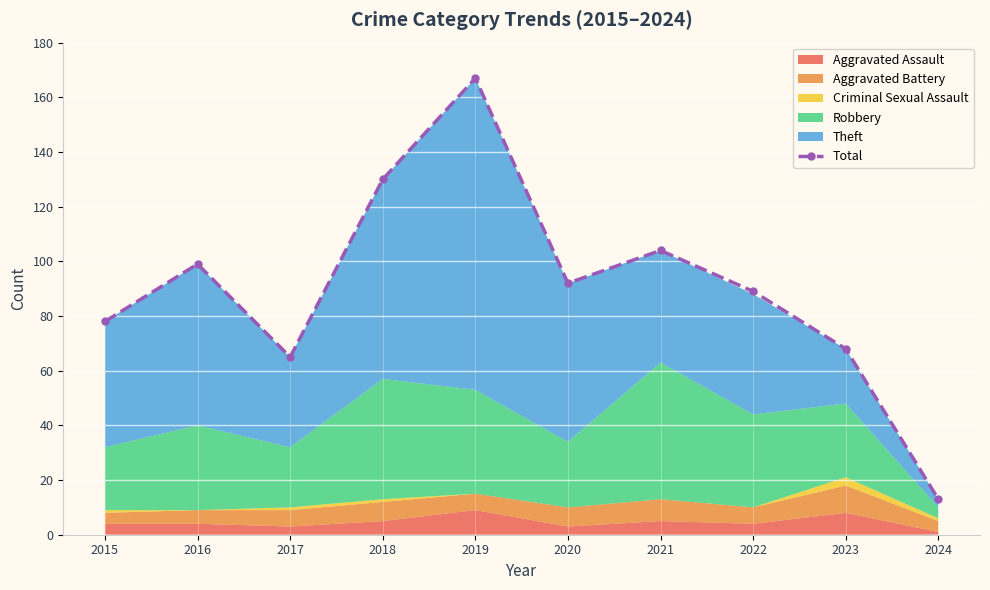

How many points are lower than both their immediate neighbors (excluding endpoints)?

2